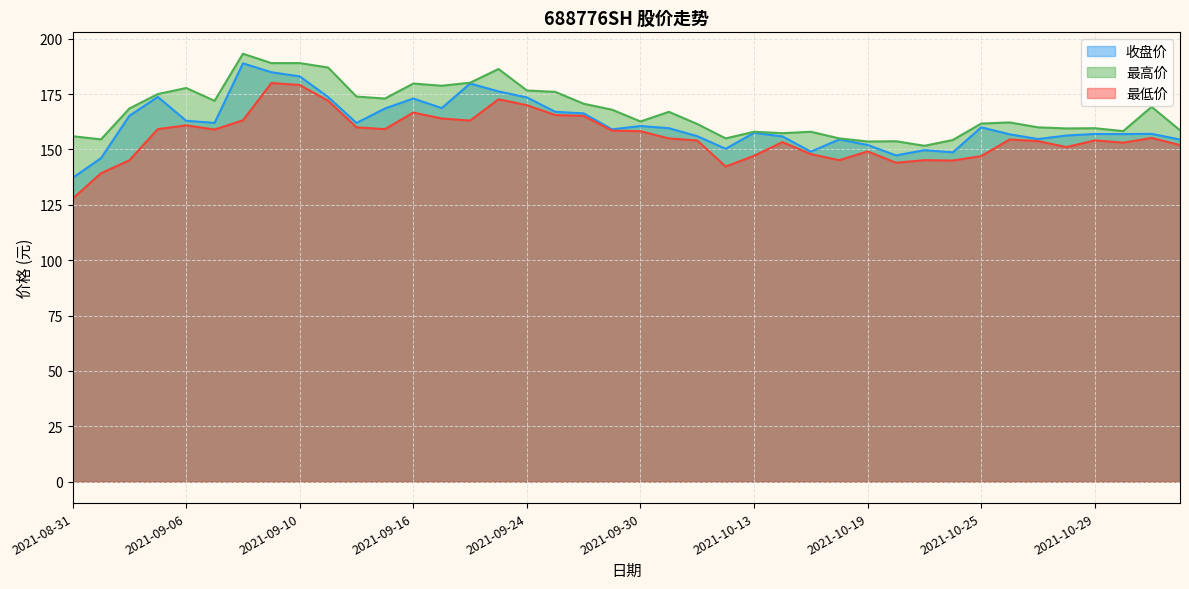

Between 2021-09-22 and 2021-10-15, which series saw the biggest shift?

收盘价